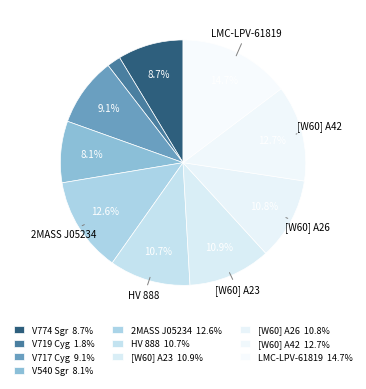

What is the smallest slice in the pie chart?

V* V719 Cyg